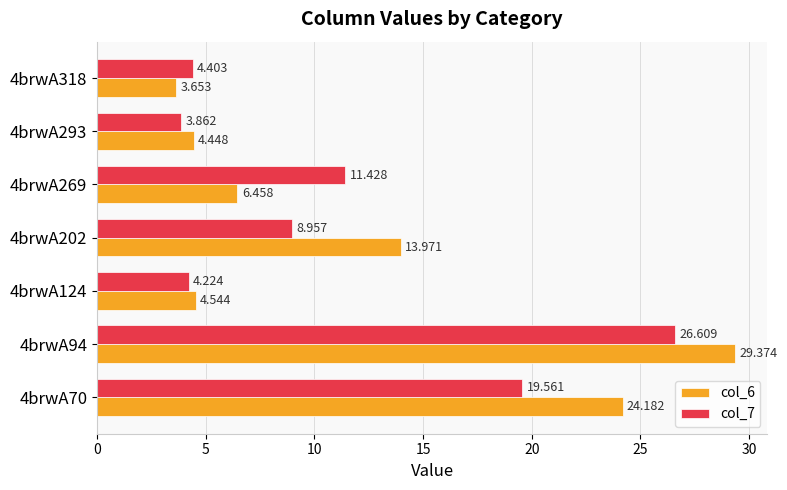

Is the value of col_6 at 4brwA202 greater than the value of col_7 at 4brwA94?

No